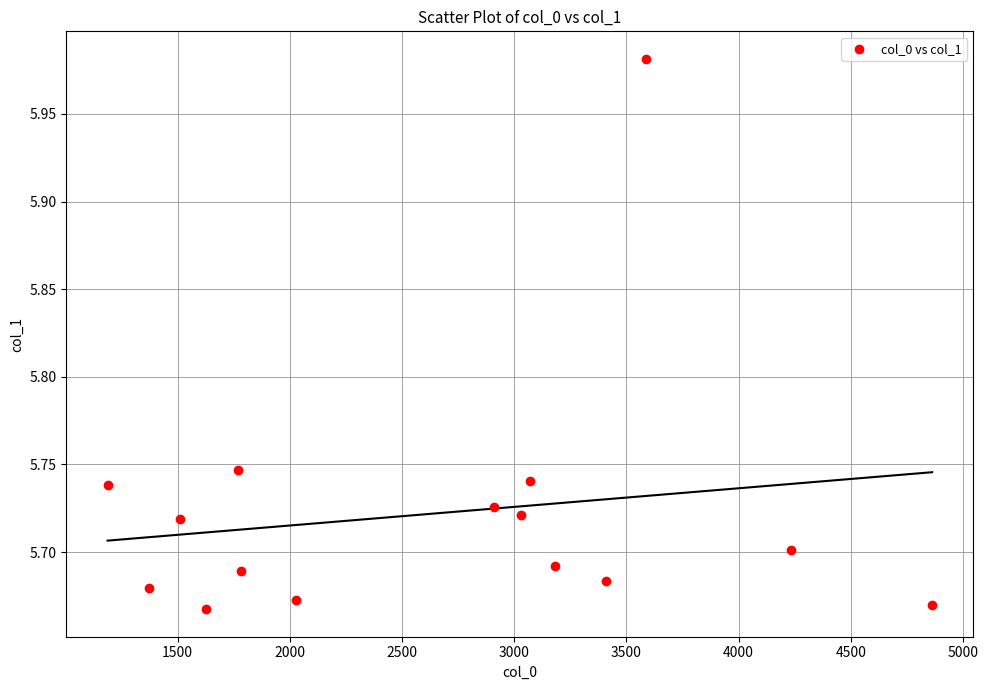

What is the range of X values (max minus min)?

3674.6